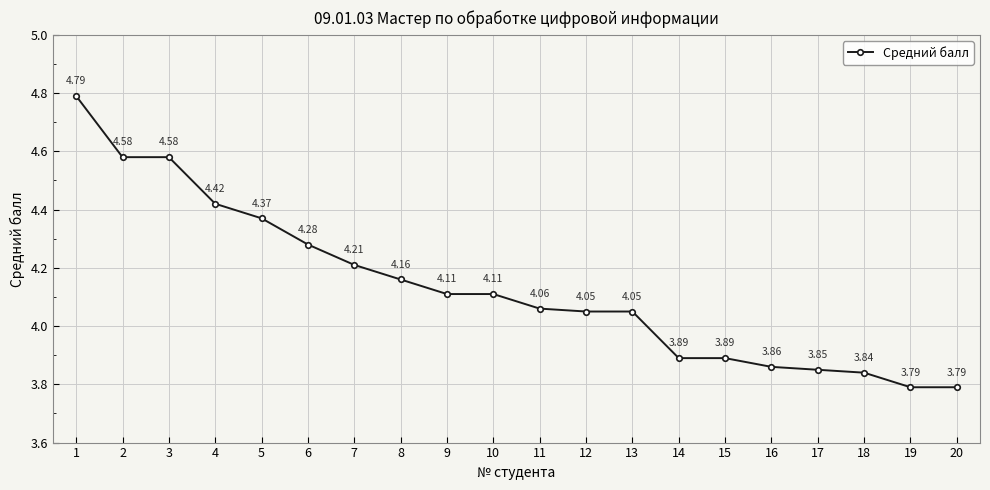

What is the ratio of the value at 17 to the value at 10?

0.9